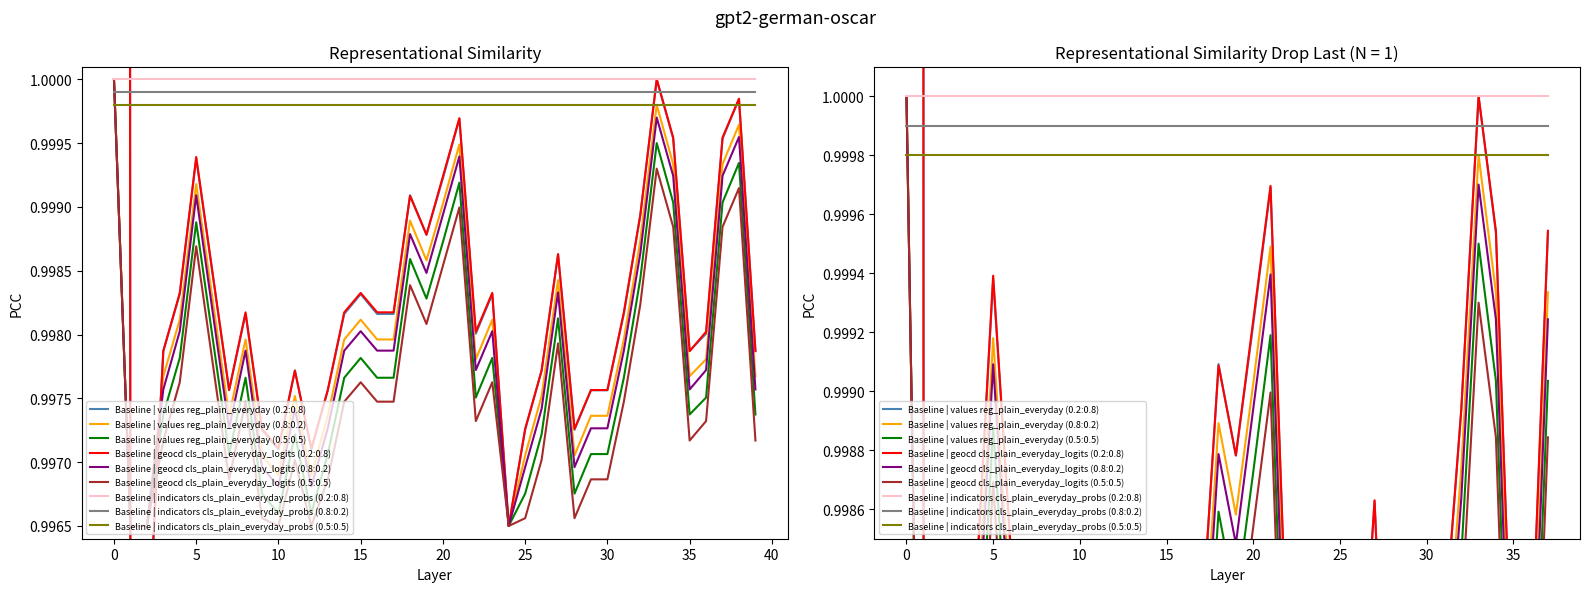

How many interior local peaks does the geocd series have?

10